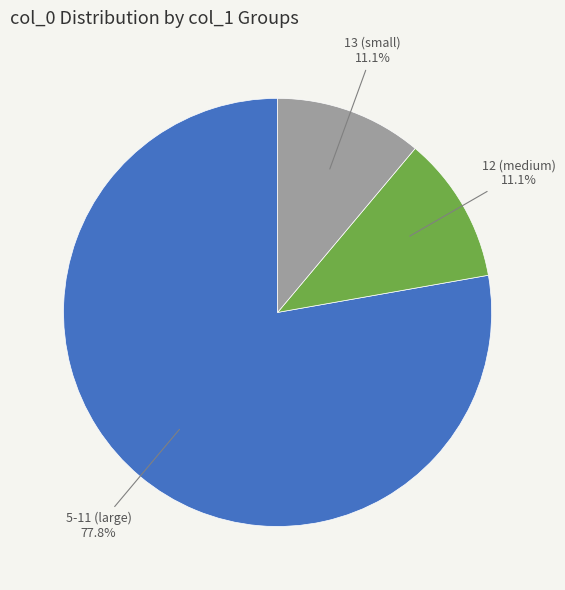

Combined, do 13 (small) and 5-11 (large) account for over 50%?

Yes